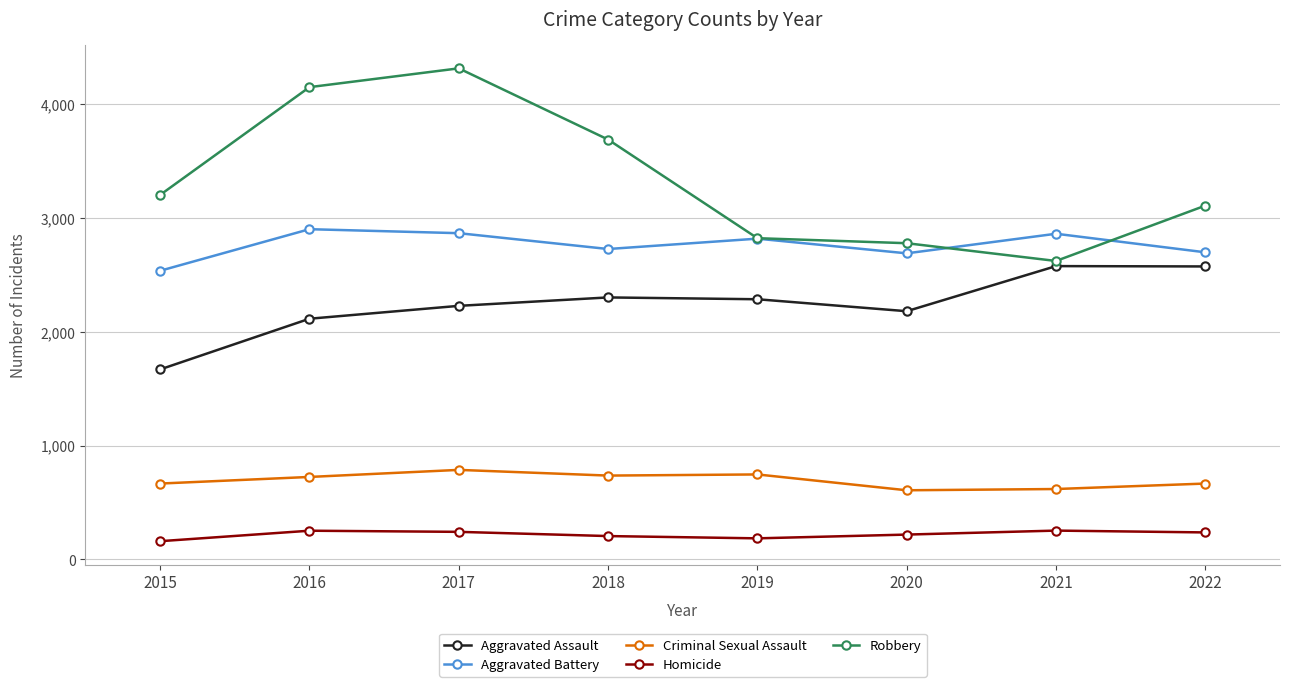

True or false: Aggravated Assault and Robbery intersect in this chart.

False